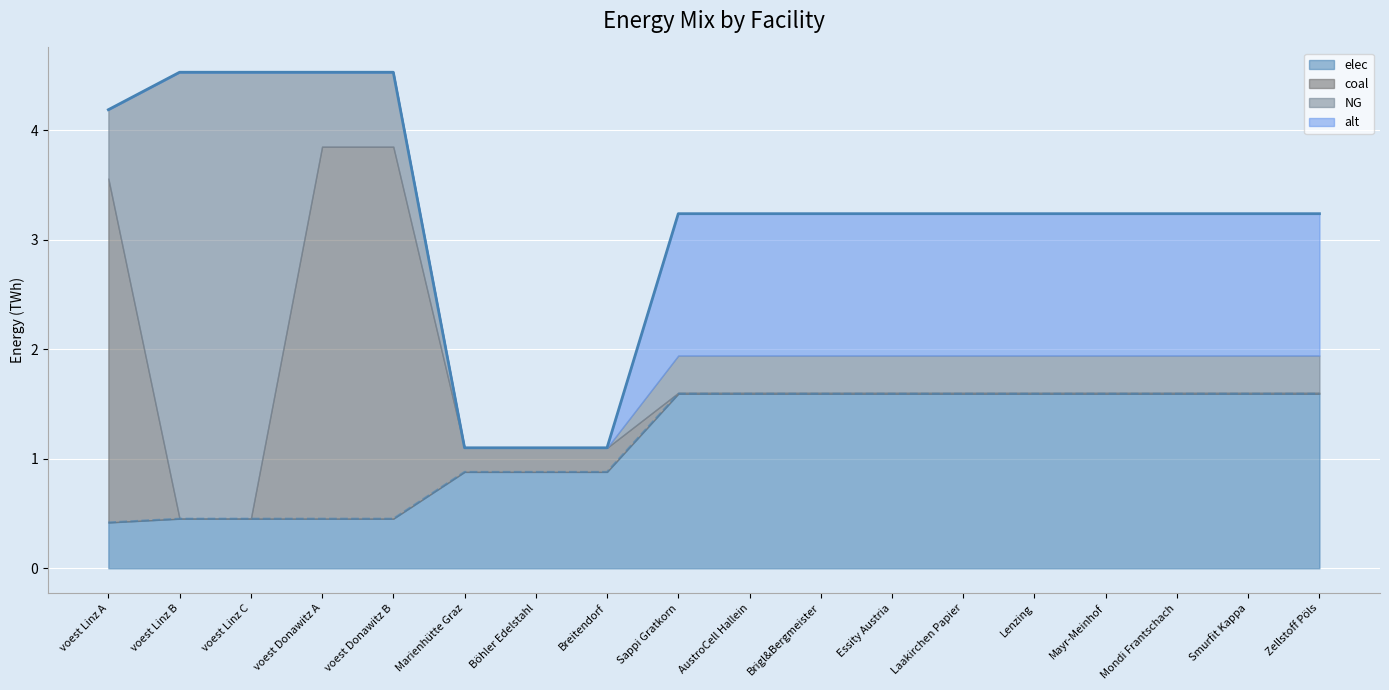

How many times do elec and coal cross each other?

3